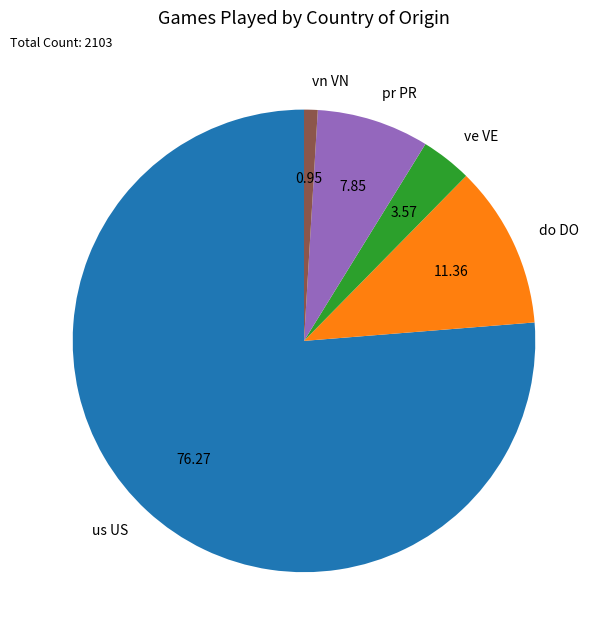

Is the sum of do DO and vn VN greater than half?

No